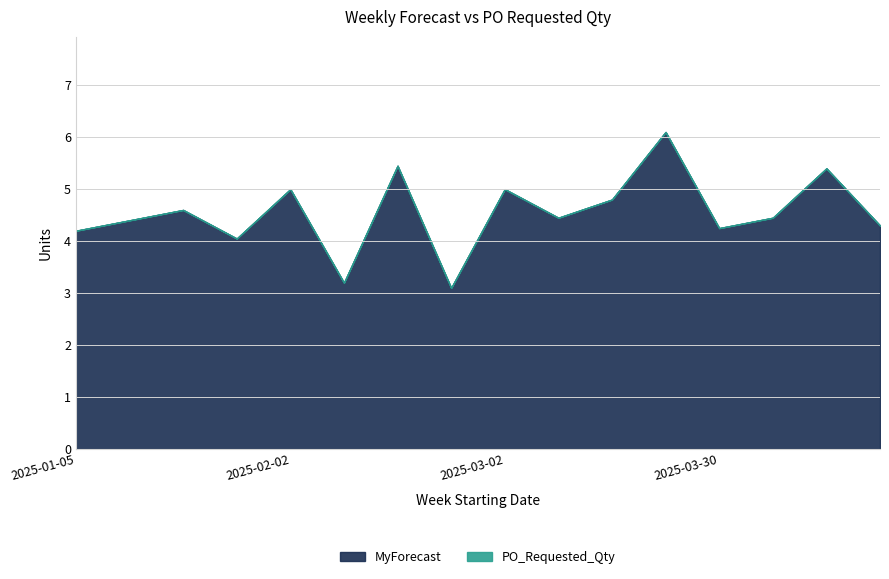

Rank the categories by value from highest to lowest.

2025-03-23, 2025-02-16, 2025-04-13, 2025-02-02, 2025-03-02, 2025-03-16, 2025-01-19, 2025-03-09, 2025-04-06, 2025-01-12, 2025-04-20, 2025-03-30, 2025-01-05, 2025-01-26, 2025-02-09, 2025-02-23